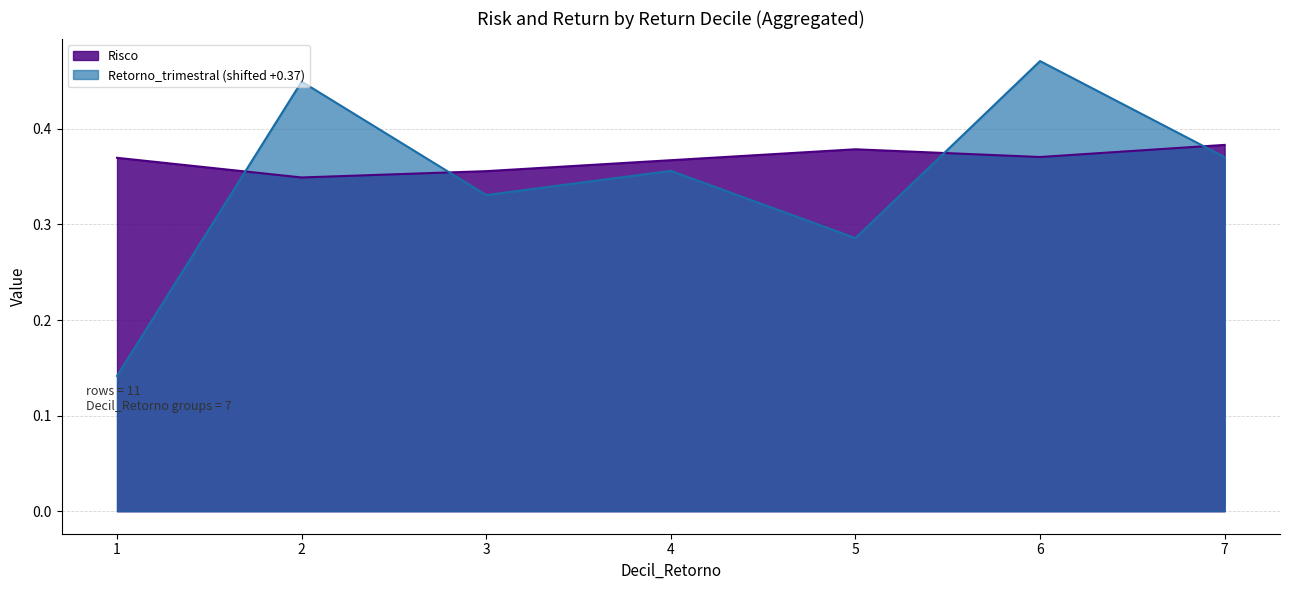

Rank the series at 3 from lowest to highest value.

Retorno_trimestral (shifted +0.37), Risco